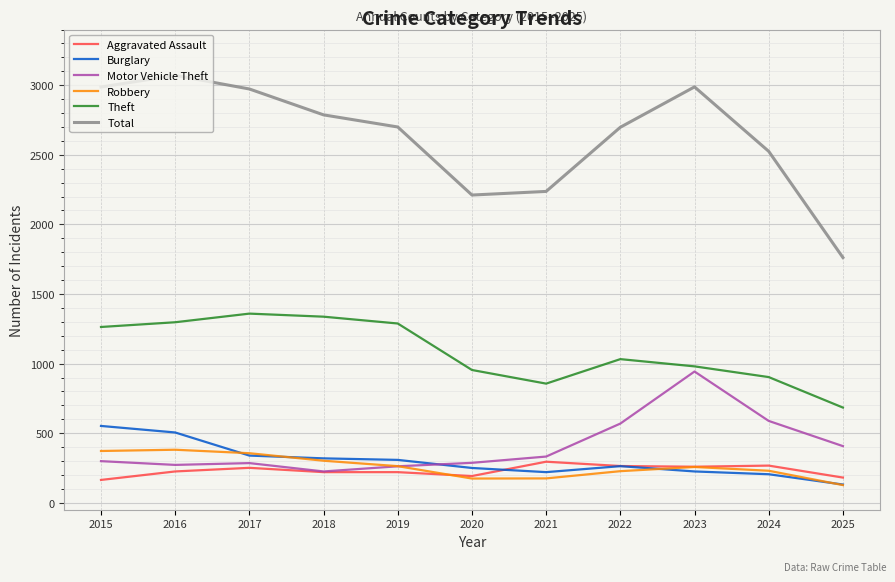

Which series changed the most between 2017 and 2021?

Total